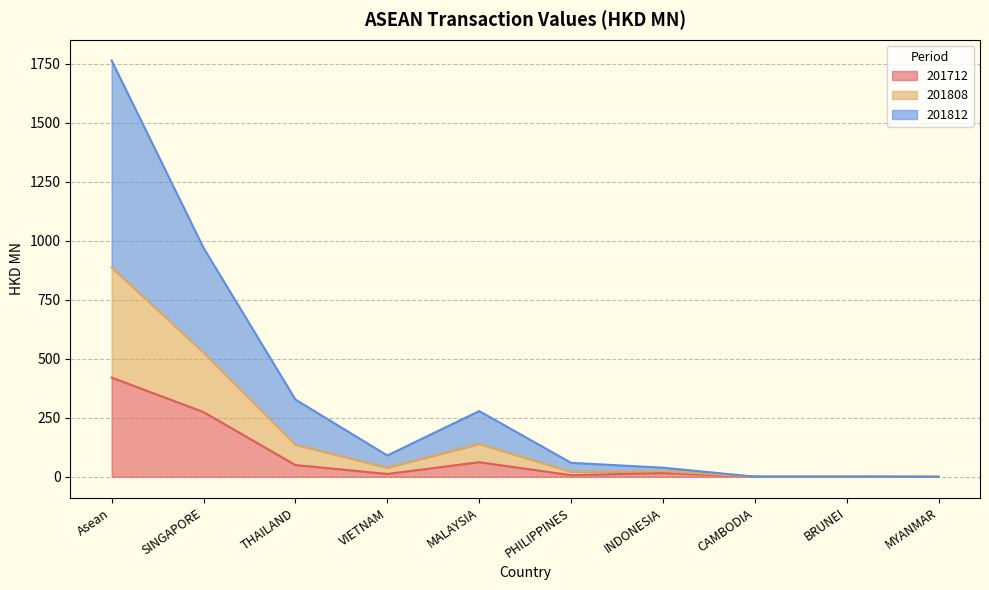

At which label does 201812 first exceed 38?

Asean